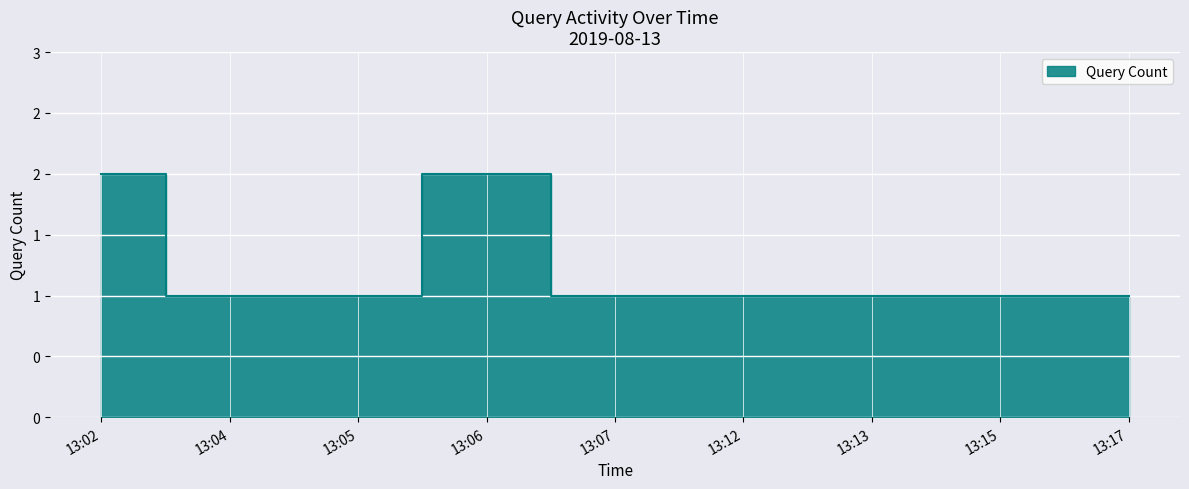

Between 13:17 and 13:07, which is larger?

13:17